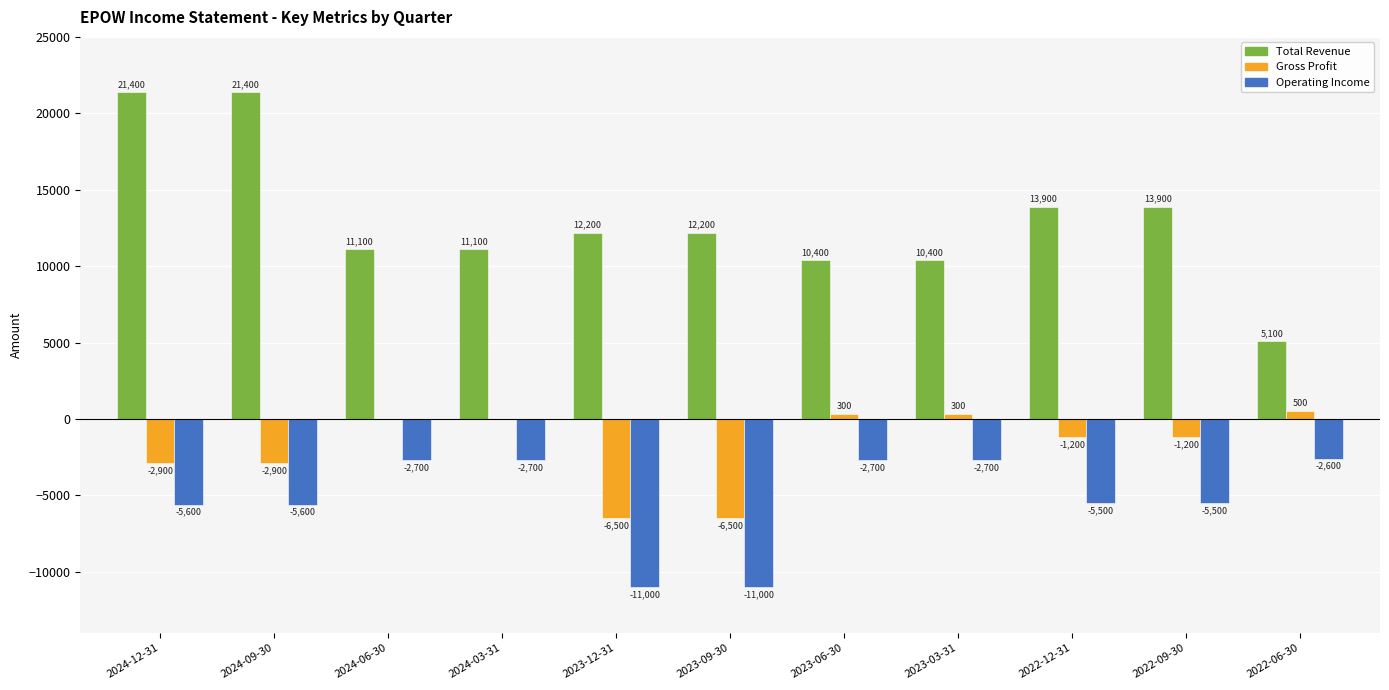

Which series has the widest spread of values?

Total Revenue